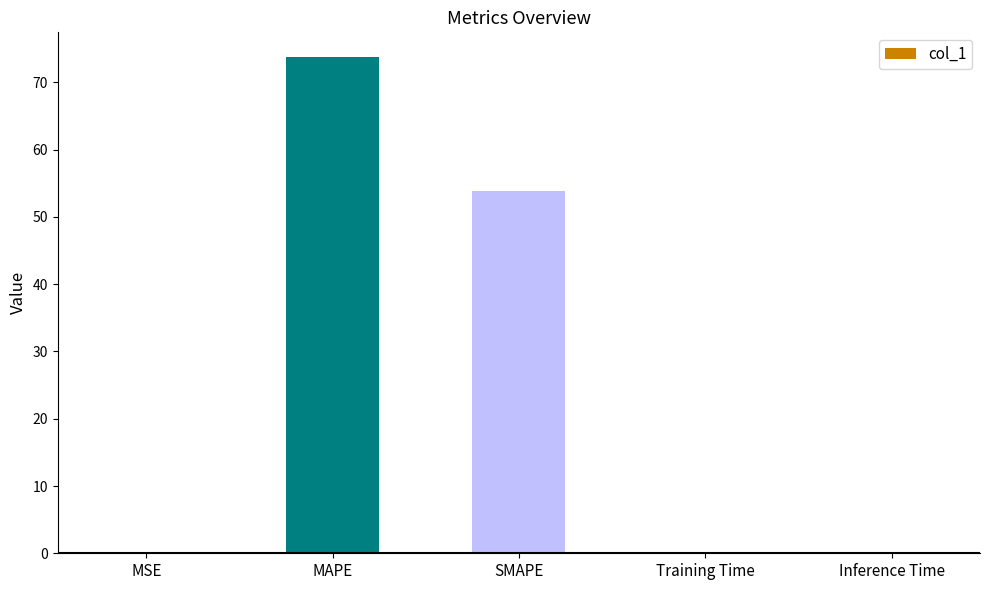

Are the bars horizontal?

No